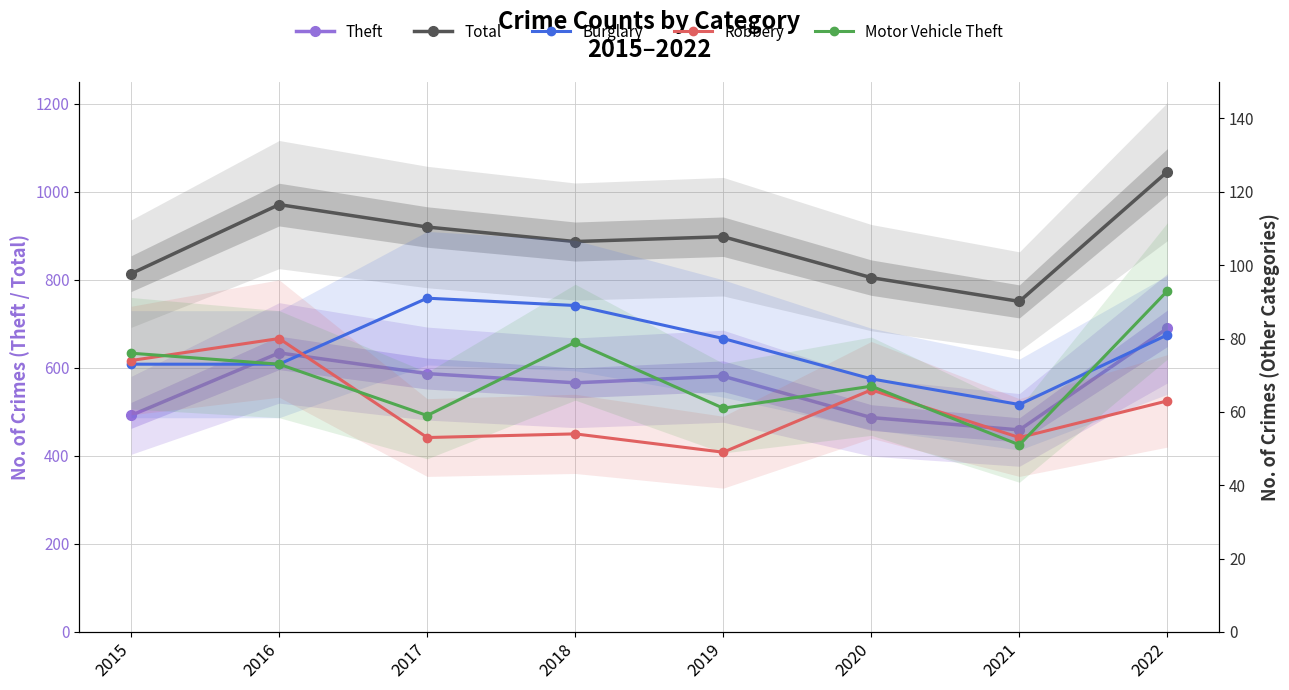

How many interior local peaks does the Total series have?

2